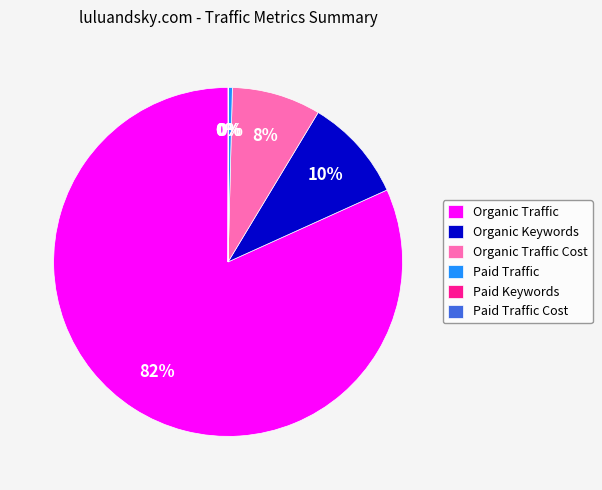

Which category has the biggest portion of the pie?

Organic Traffic